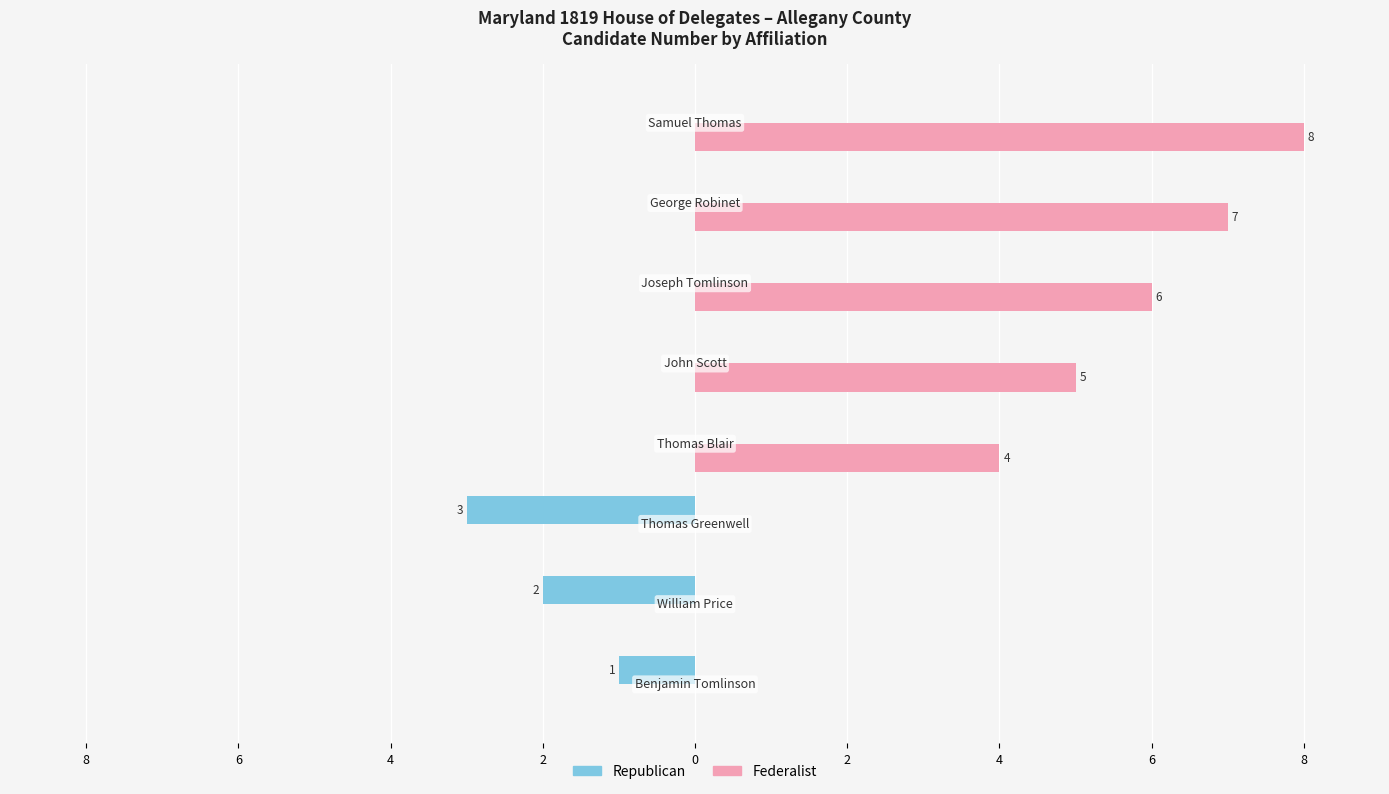

Which series has the largest total across all categories?

Federalist